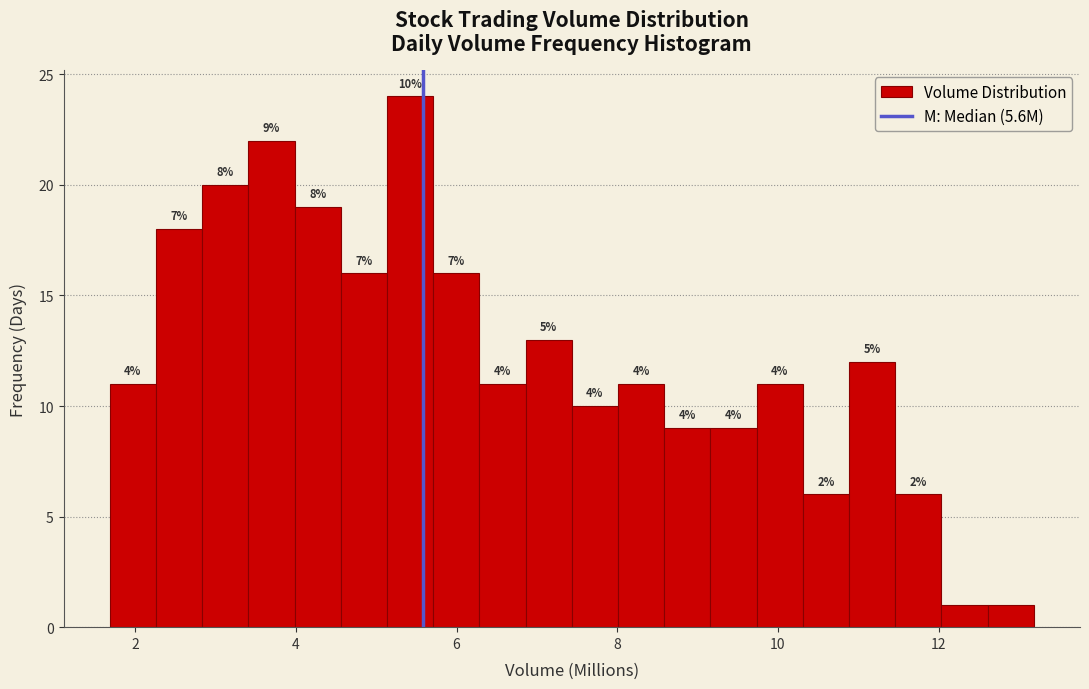

Read against the x-axis, roughly where is the centre of the tallest bar?

5.4